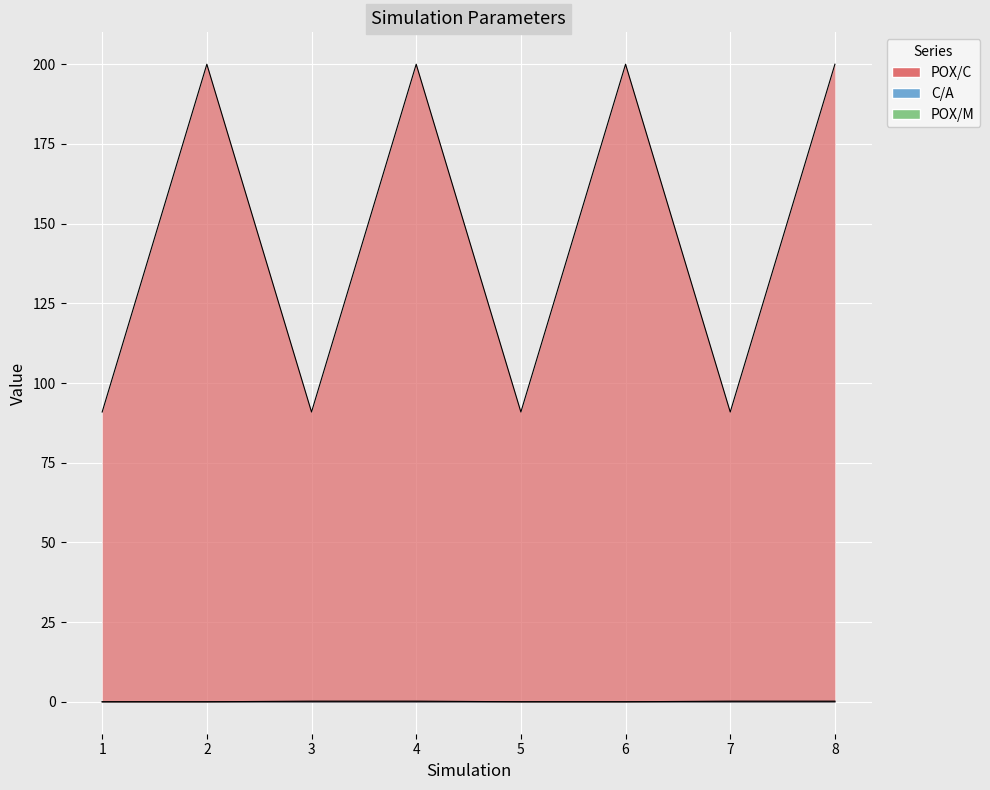

Which label corresponds to the largest value in the chart?

2